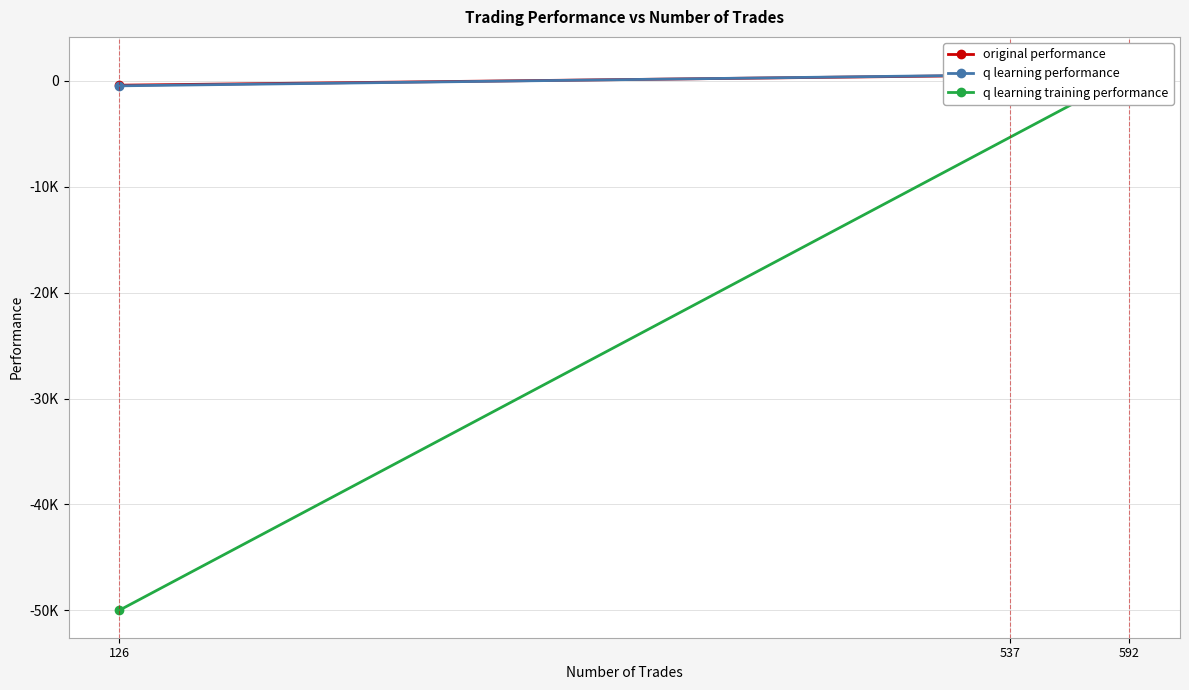

Which series has the largest total across all categories?

q learning performance